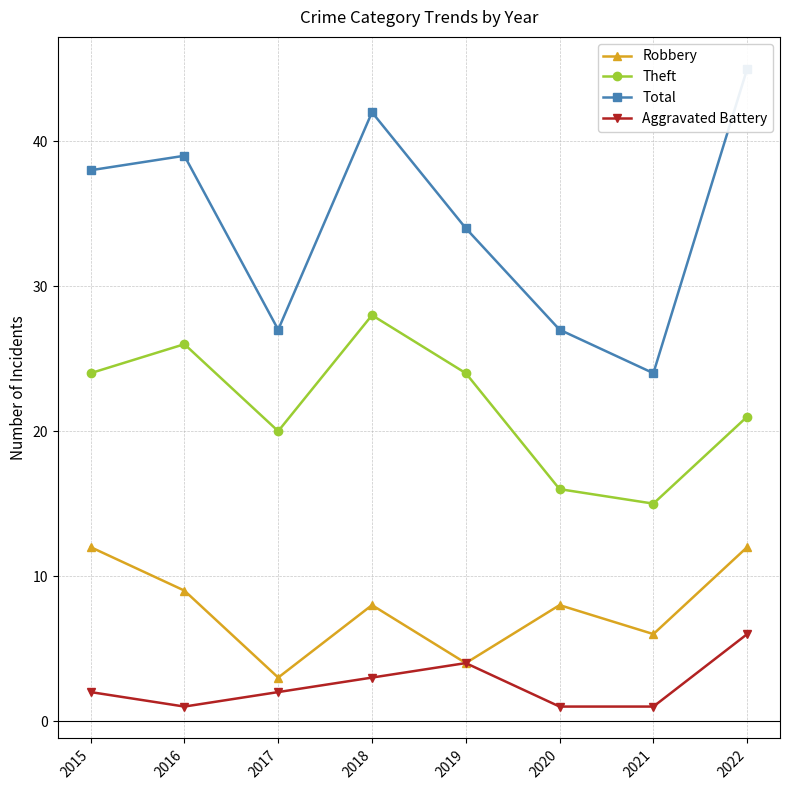

True or false: Robbery and Total intersect in this chart.

False